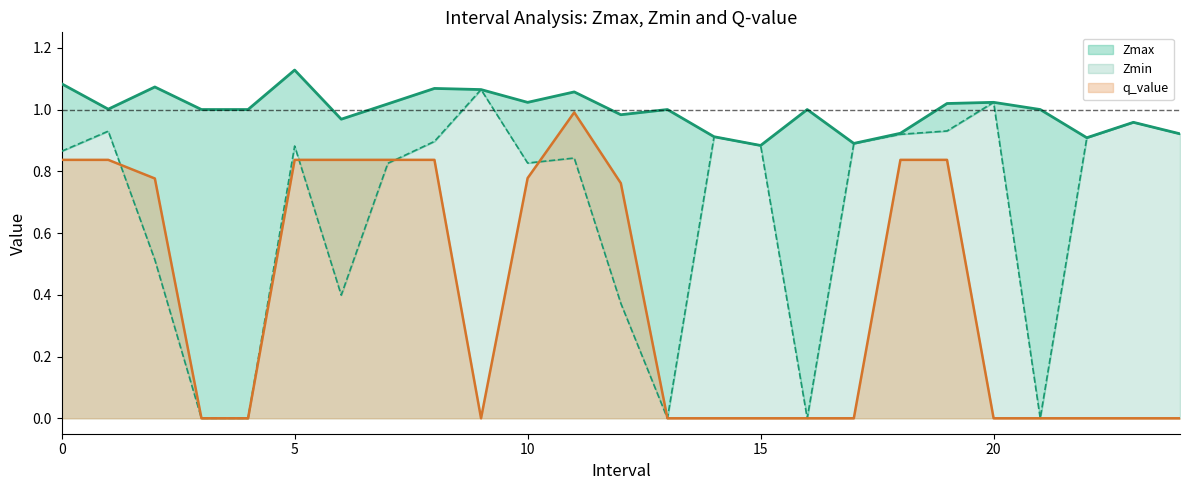

Reading right to left, what are all the values shown in this chart?

Zmax: 0.9	1.0	0.9	1.0	1.0	1.0	0.9	0.9	1.0	0.9	0.9	1.0	1.0	1.1	1.0	1.1	1.1	1.0	1.0	1.1	1.0	1.0	1.1	1.0	1.1
Zmin: 0.9	1.0	0.9	0.0	1.0	0.9	0.9	0.9	0.0	0.9	0.9	0.0	0.4	0.8	0.8	1.1	0.9	0.8	0.4	0.9	0.0	0.0	0.5	0.9	0.9
q_value: 0.0	0.0	0.0	0.0	0.0	0.8	0.8	0.0	0.0	0.0	0.0	0.0	0.8	1.0	0.8	0.0	0.8	0.8	0.8	0.8	0.0	0.0	0.8	0.8	0.8